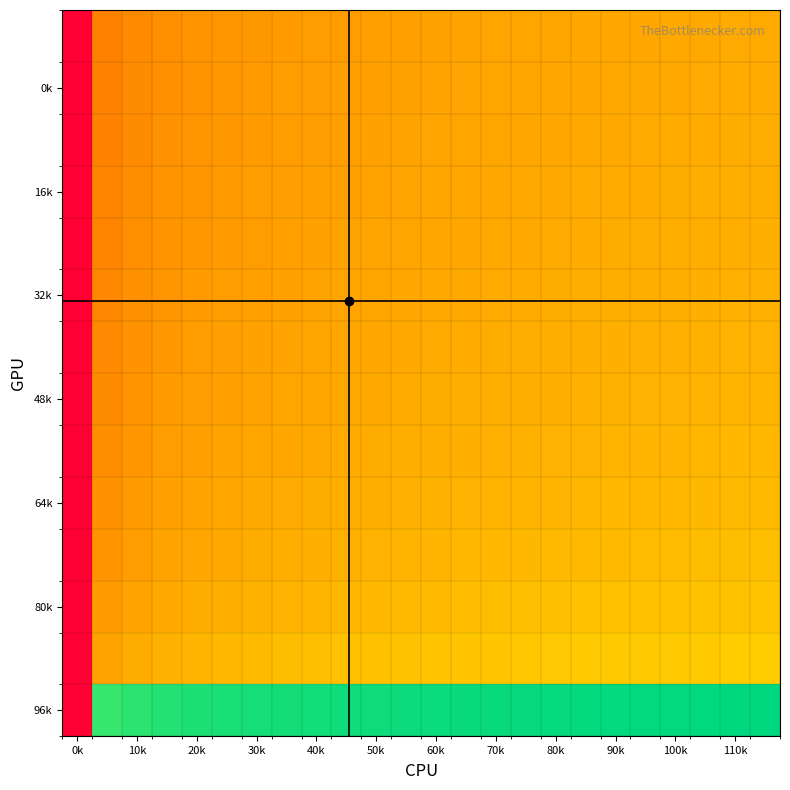

At how many categories does at least one series exceed -1?

23